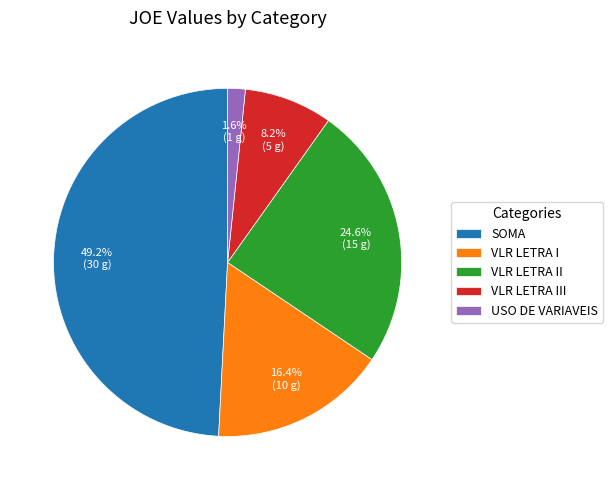

What percentage is the VLR LETRA III slice, to the nearest percent?

8%